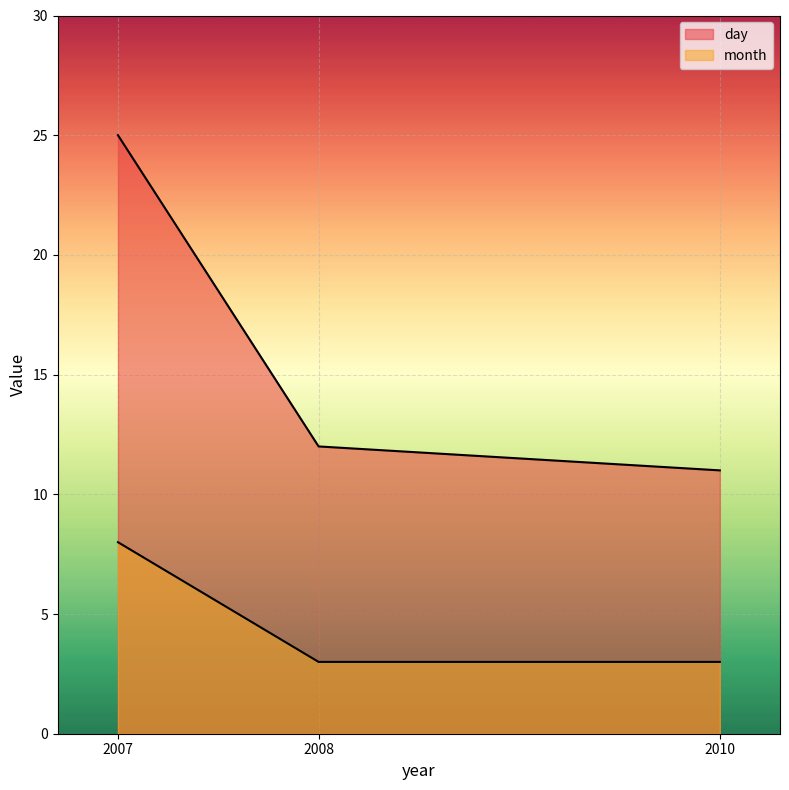

How many values in the day series are below 12?

1